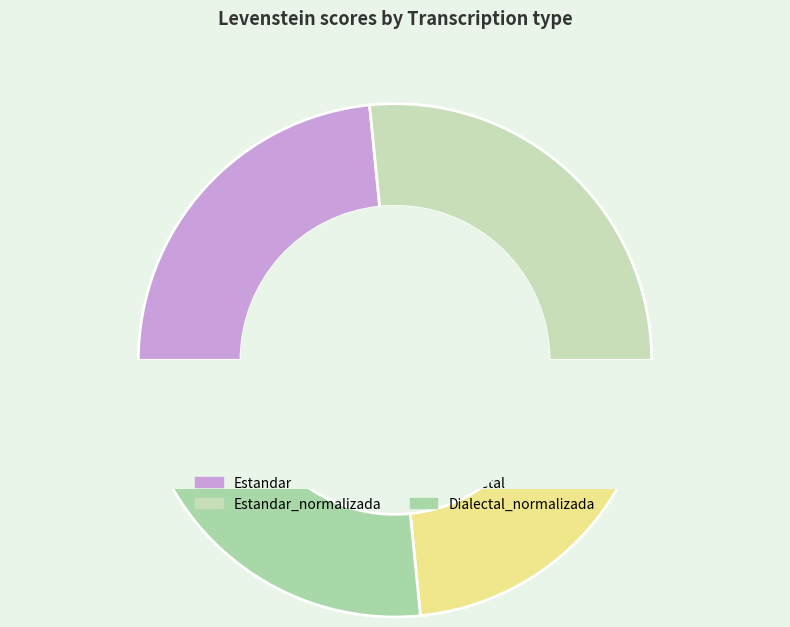

To the nearest percent, what is the difference between the Estandar_normalizada and Dialectal slice percentages?

3%